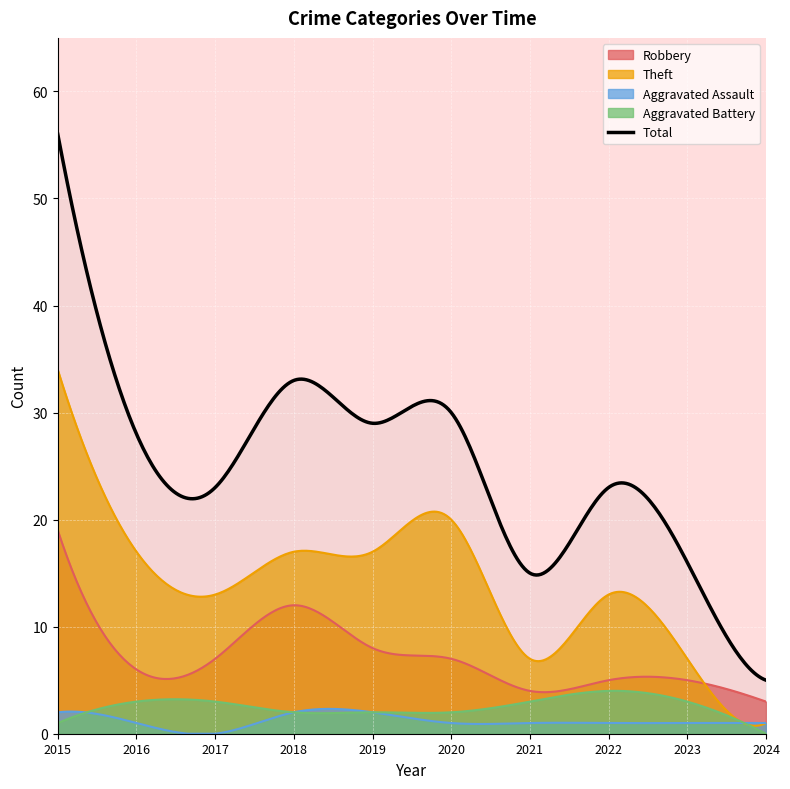

Which series has the largest total across all categories?

Total